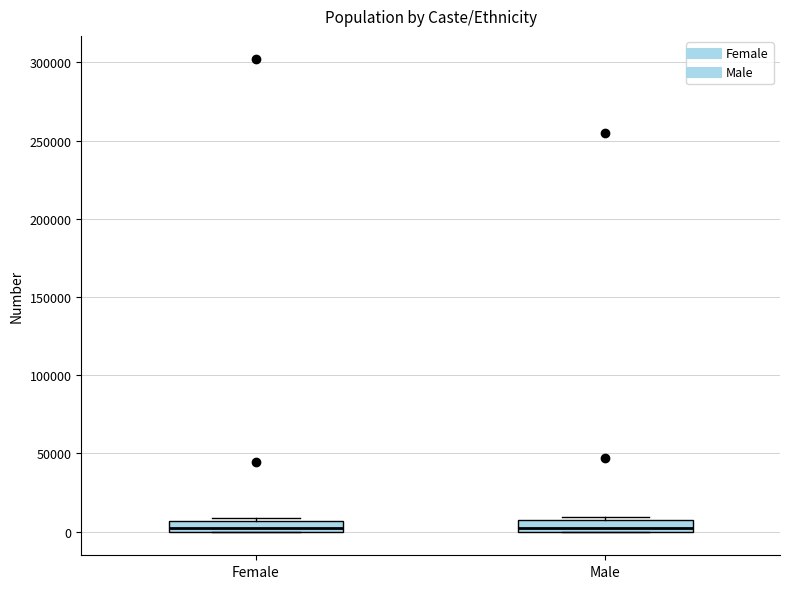

Where is the upper edge of the box for Male on the y-axis? The values are not printed on the chart, so give them approximately, as read against the axis.

5000